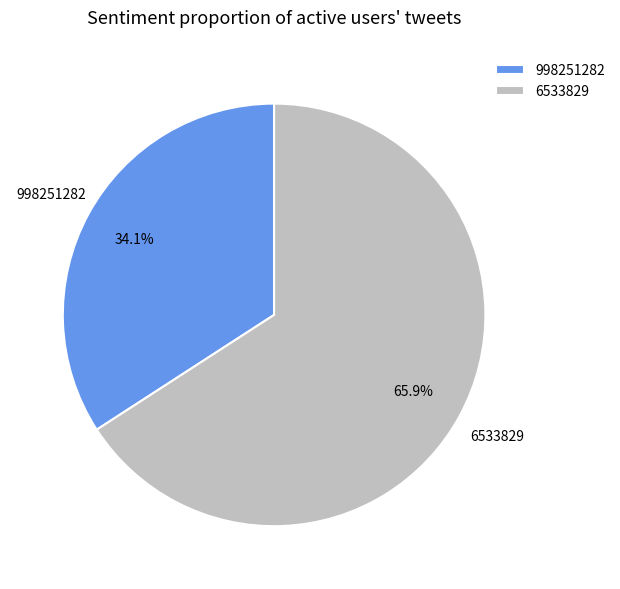

To the nearest percent, what percentage of the pie is 998251282?

34%